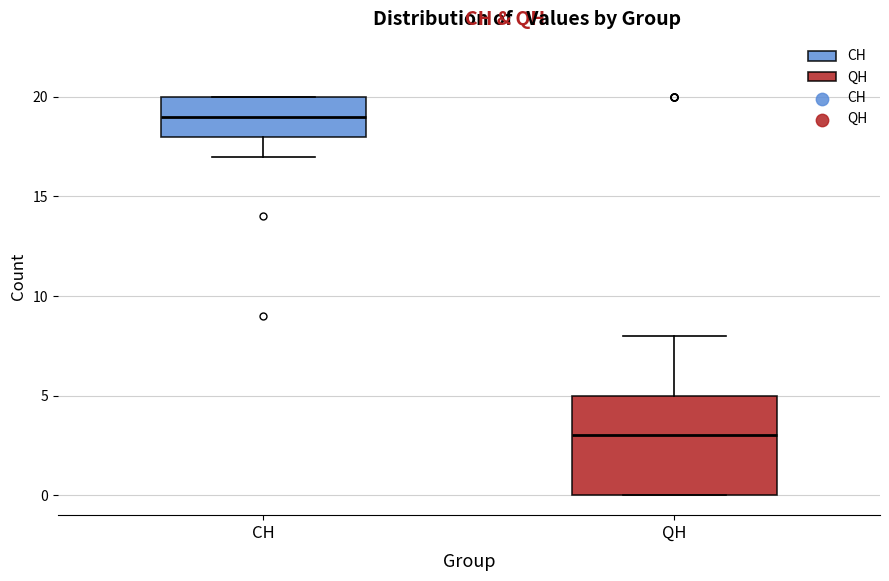

Which box is the tallest, from its lower edge to its upper edge?

QH